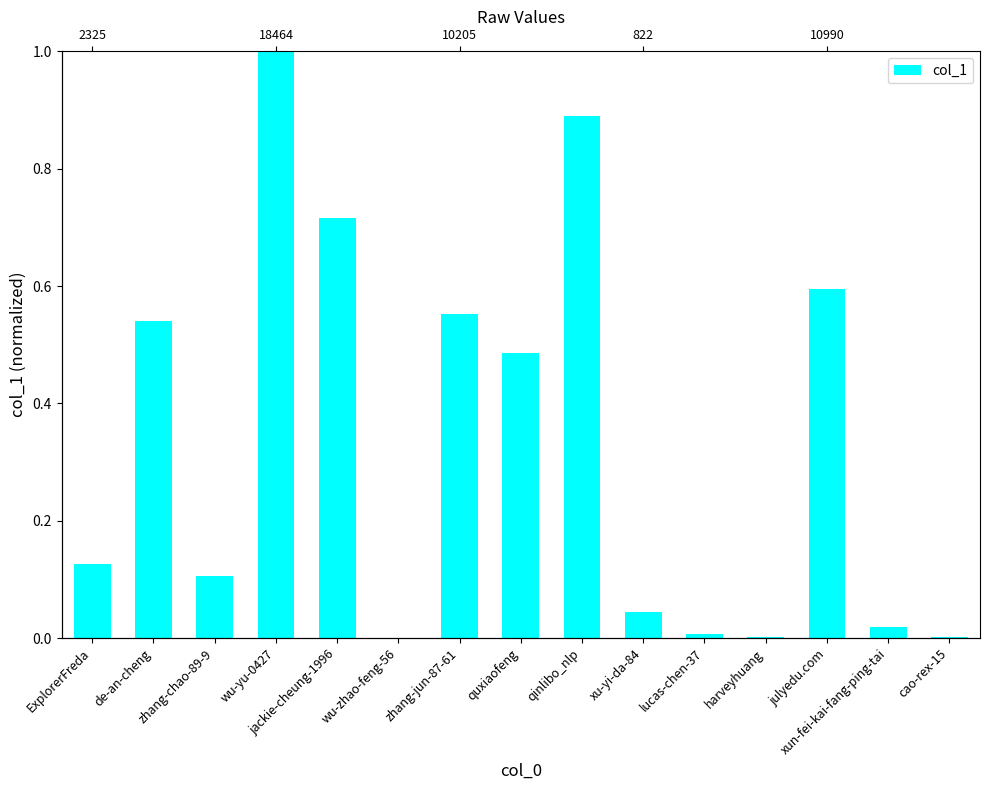

Rank the categories by value from highest to lowest.

wu-yu-0427, qinlibo_nlp, jackie-cheung-1996, julyedu.com, zhang-jun-87-61, de-an-cheng, quxiaofeng, ExplorerFreda, zhang-chao-89-9, xu-yi-da-84, xun-fei-kai-fang-ping-tai, lucas-chen-37, cao-rex-15, harveyhuang, wu-zhao-feng-56